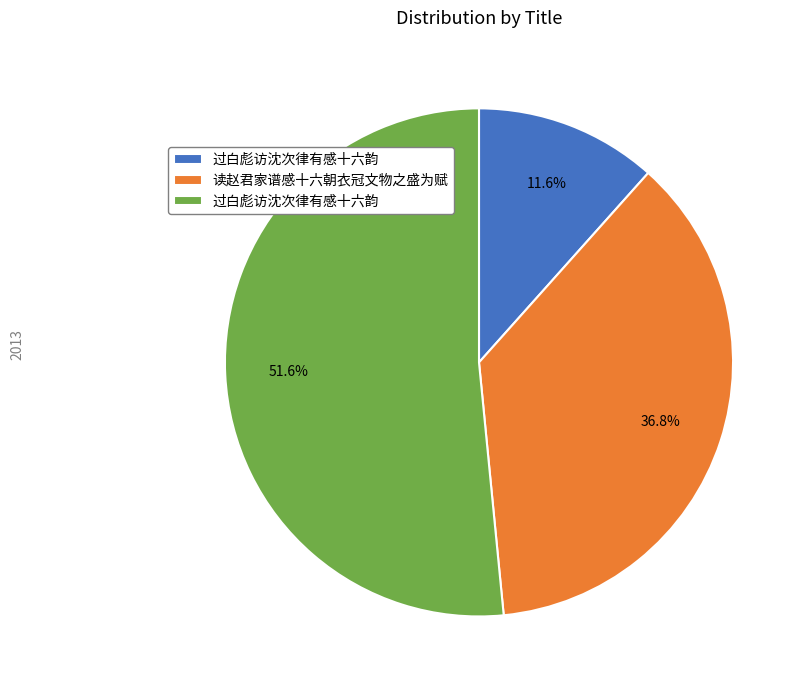

Is there a majority slice in this chart?

Yes